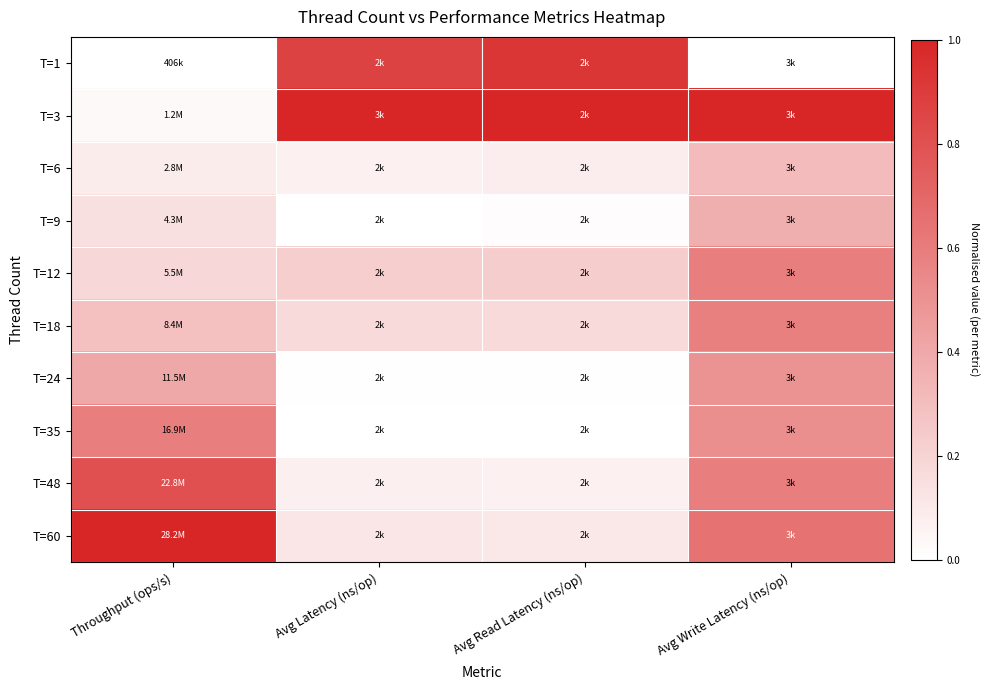

At Avg Read Latency (ns/op), list the series in order from smallest to largest.

T=35, T=24, T=9, T=48, T=6, T=60, T=18, T=12, T=1, T=3